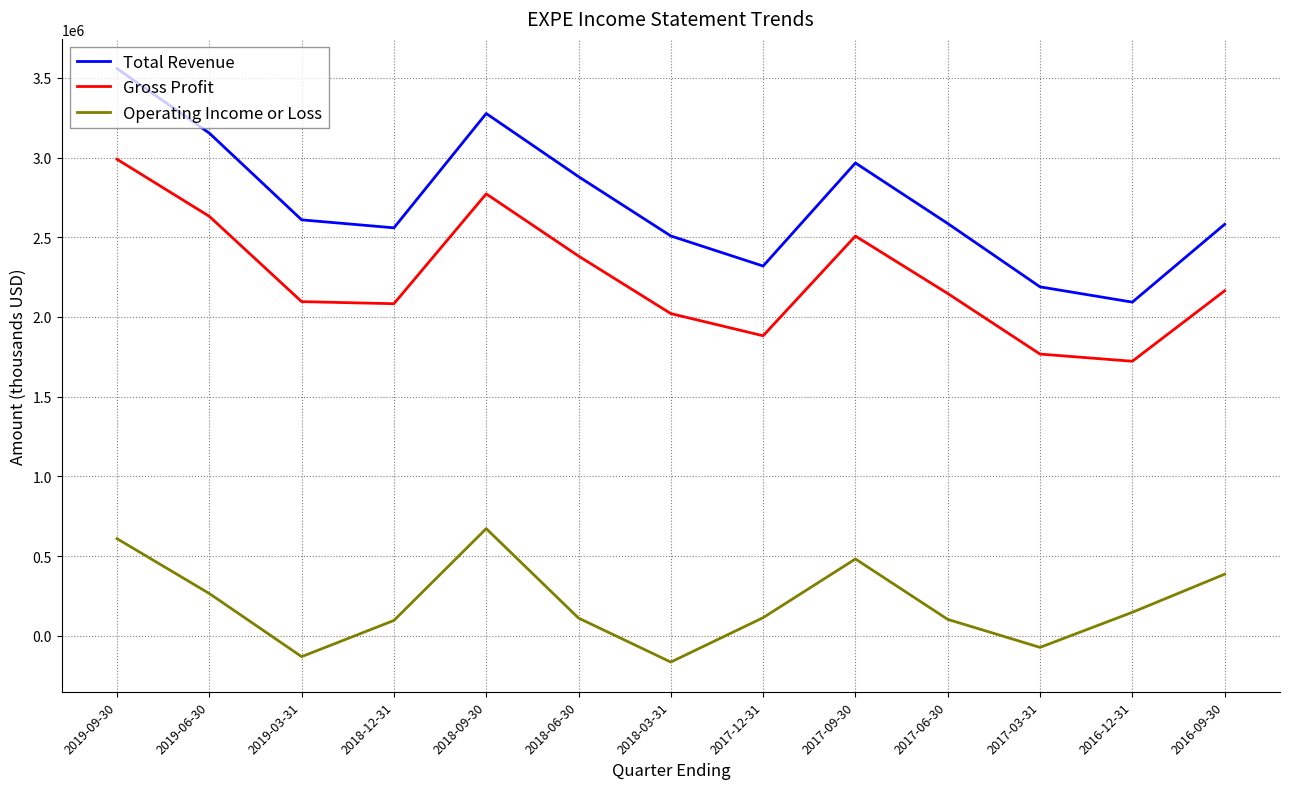

Which series has the largest total across all categories?

Total Revenue